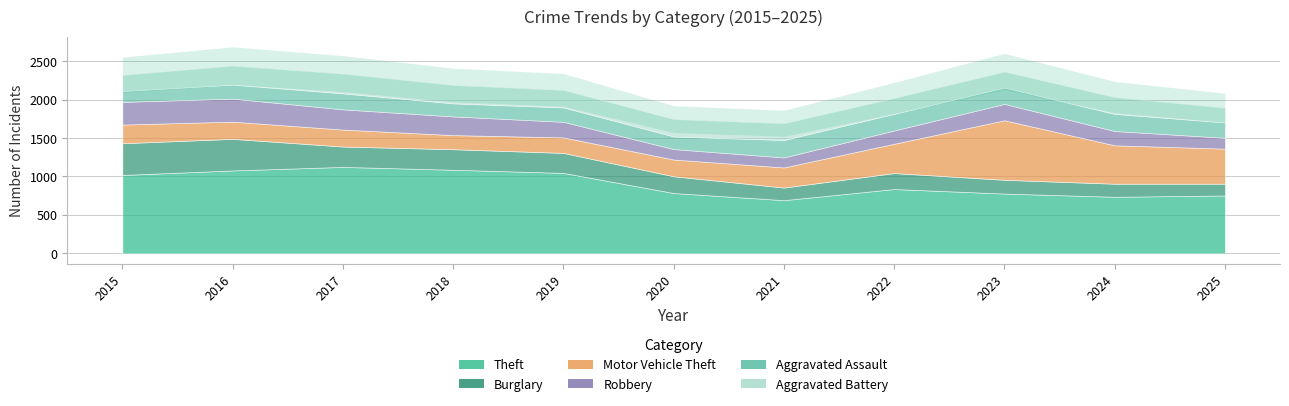

Which series has the largest total across all categories?

Theft